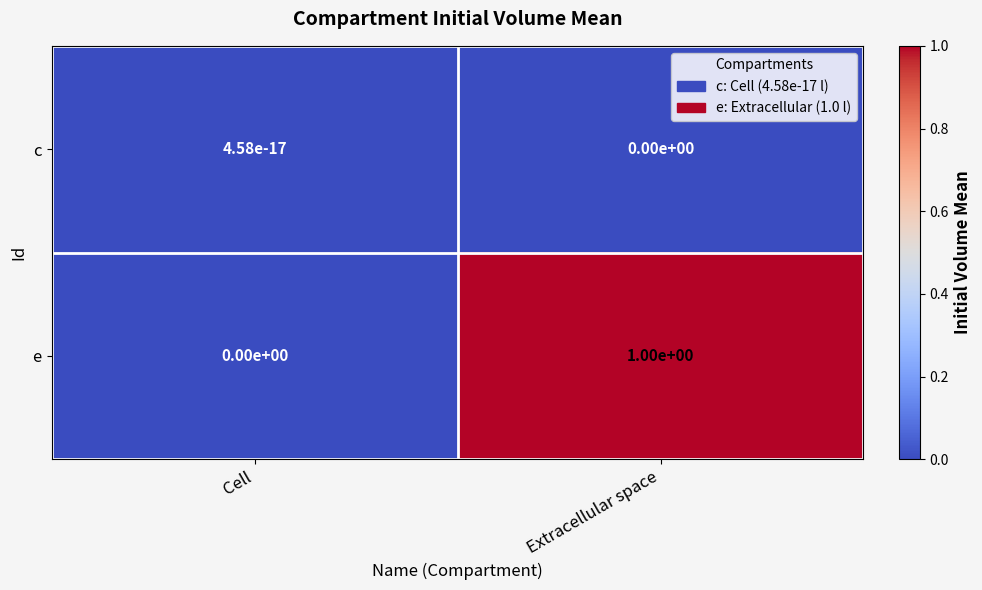

At which label does e reach its peak?

Extracellular space